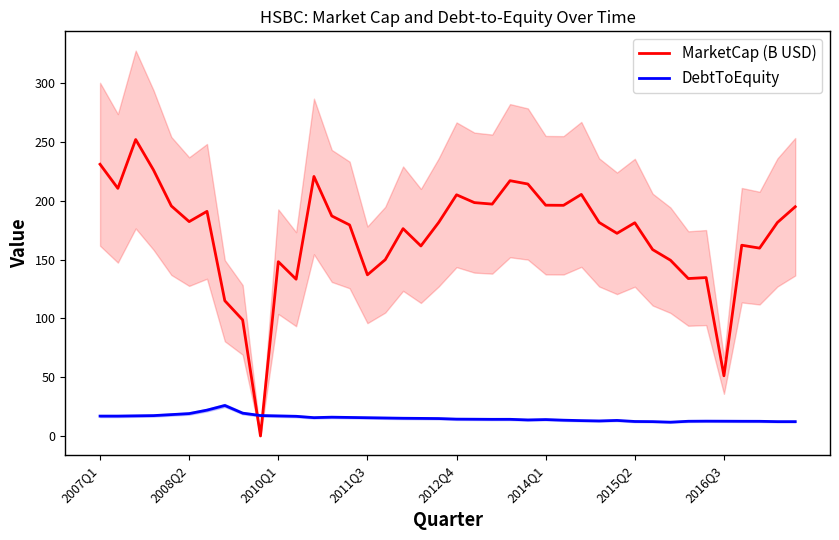

How many intersections are there between DebtToEquity and MarketCap (B USD)?

2